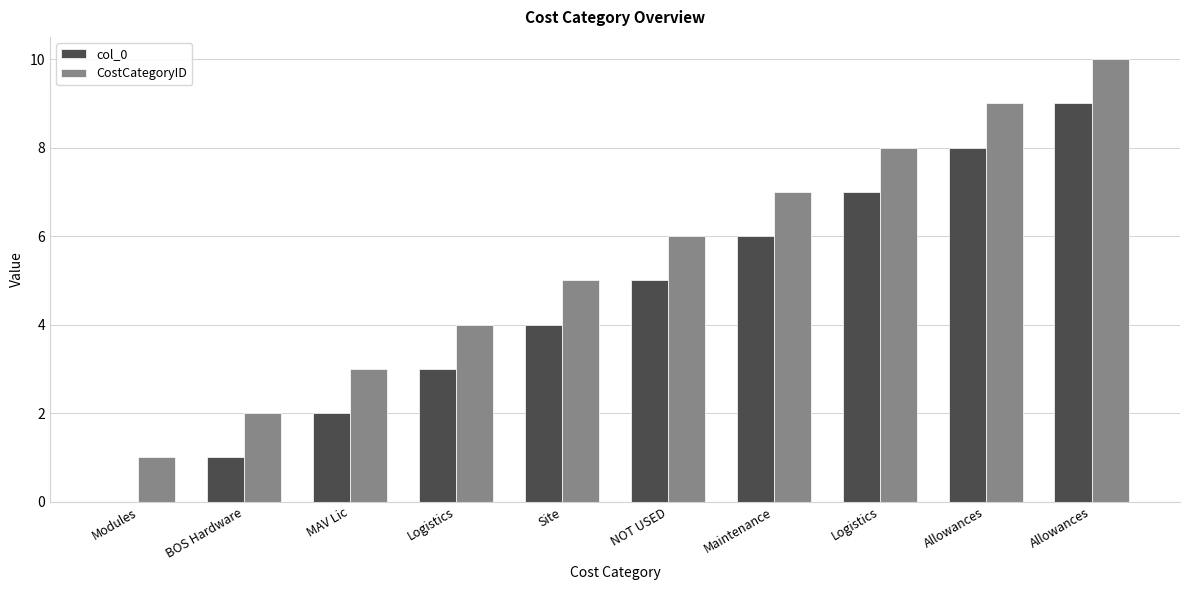

Reading left to right, what are all the values shown in this chart?

col_0: Modules=0	BOS Hardware=1	MAV Lic=2	Logistics=3	Site=4	NOT USED=5	Maintenance=6	Logistics=7	Allowances=8	Allowances=9
CostCategoryID: Modules=1	BOS Hardware=2	MAV Lic=3	Logistics=4	Site=5	NOT USED=6	Maintenance=7	Logistics=8	Allowances=9	Allowances=10